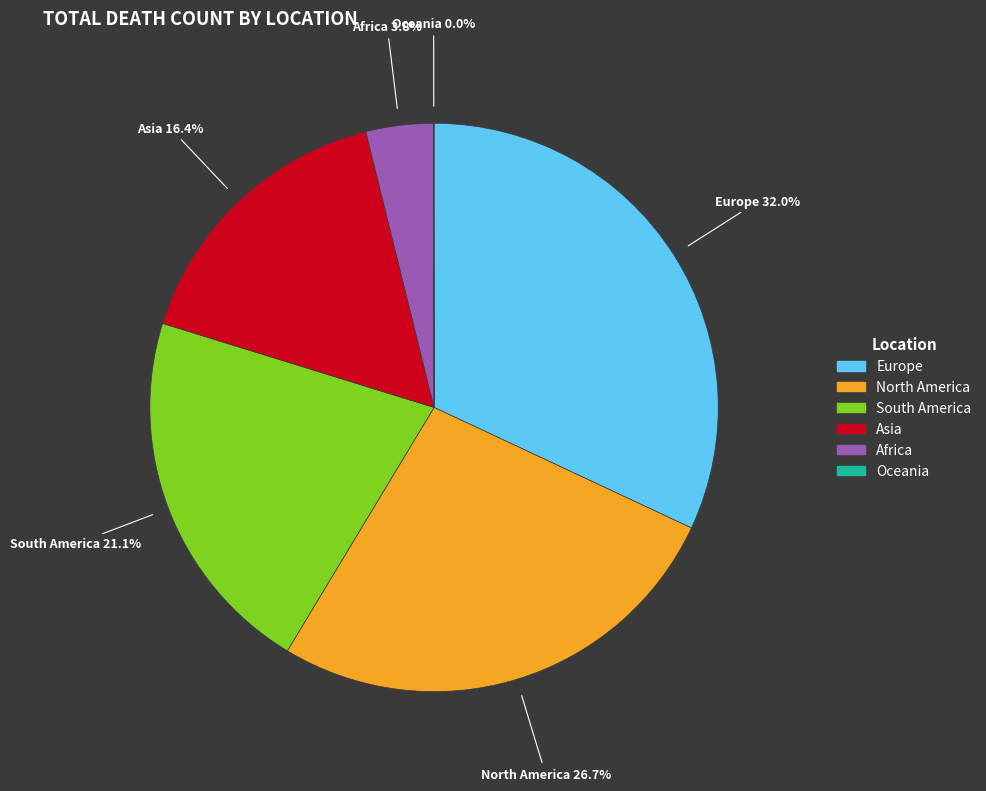

Which has a higher value, Africa or Europe?

Europe